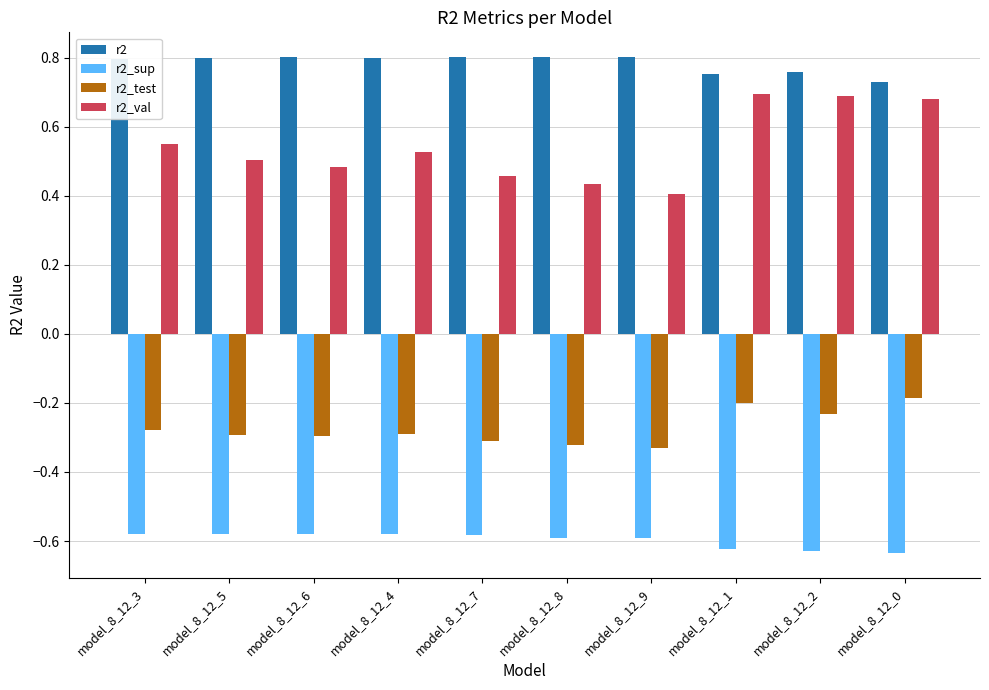

How many distinct data groups are displayed?

4